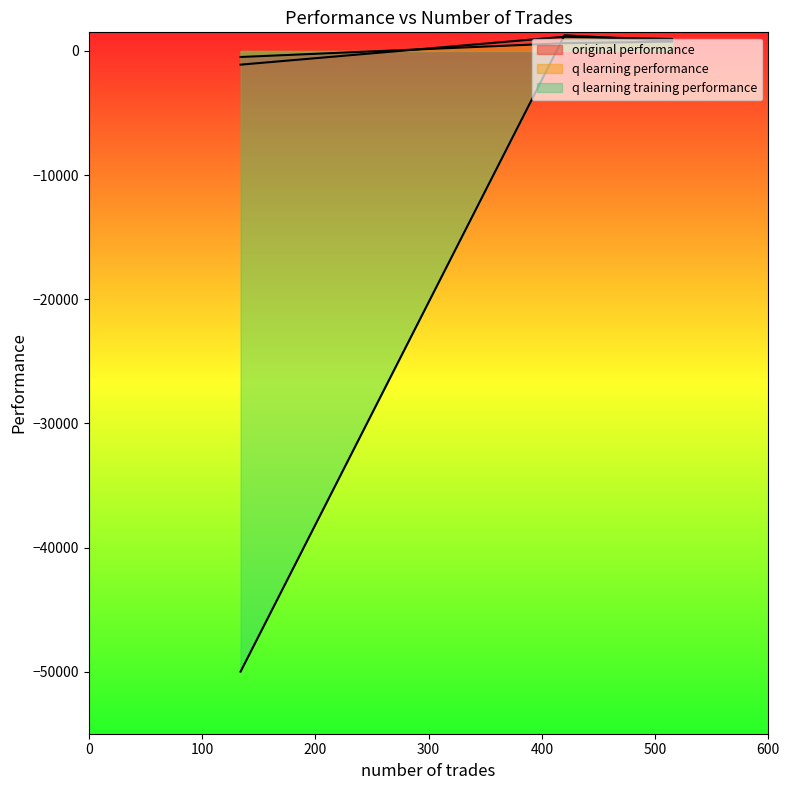

What is the difference between the original performance values at 134 and 420?

2249.2